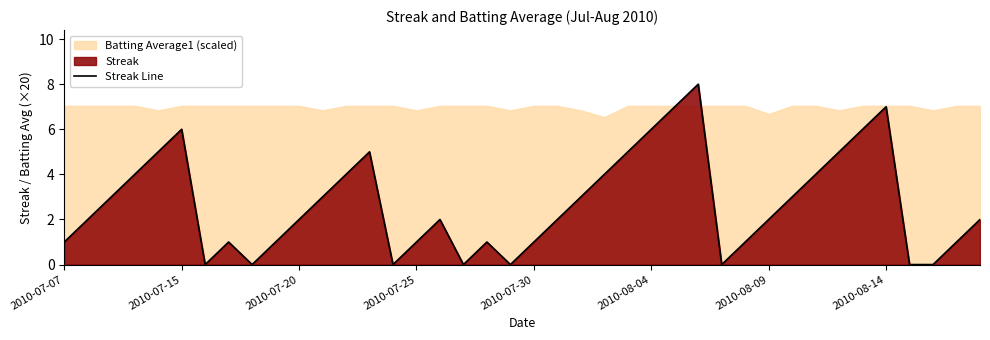

How many lines are shown in the chart?

1